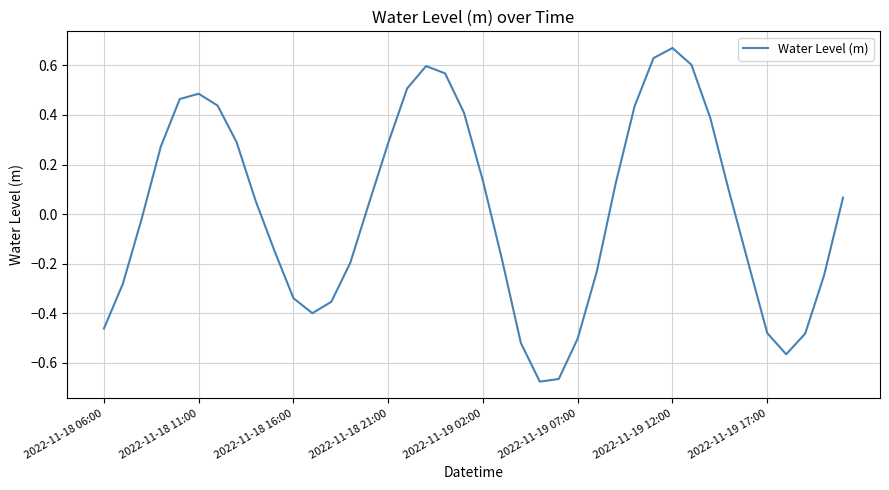

What is the difference between the maximum and minimum values?

1.3